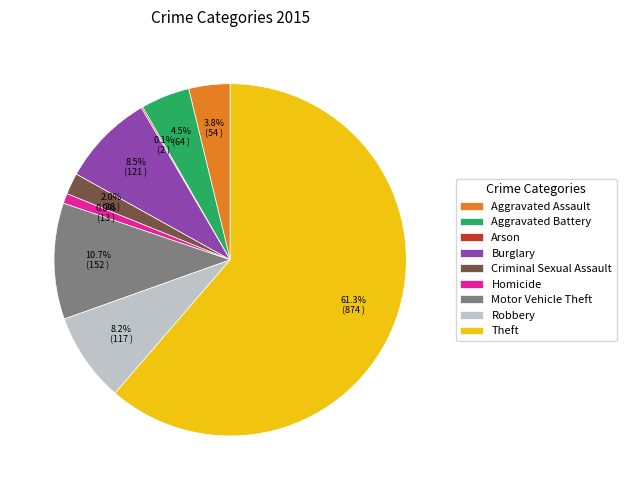

What percentage do Burglary and Homicide together represent?

9.4%